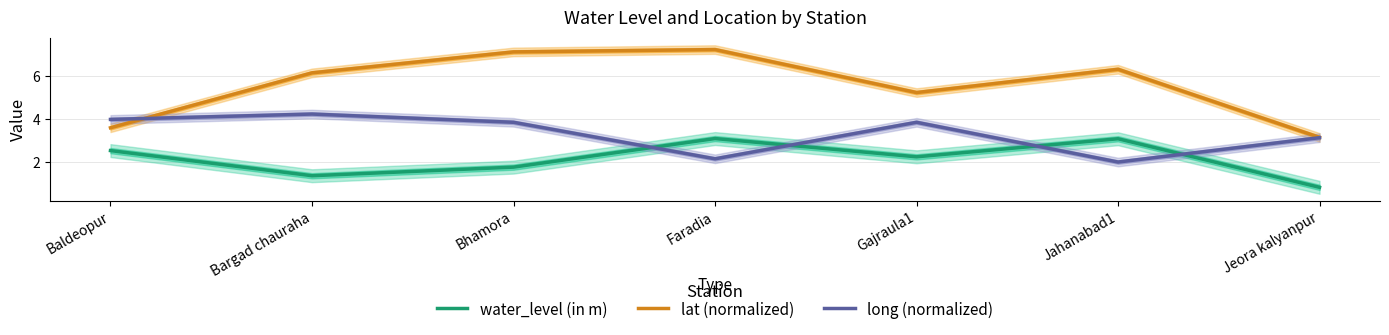

What position from the right is Gajraula1?

3